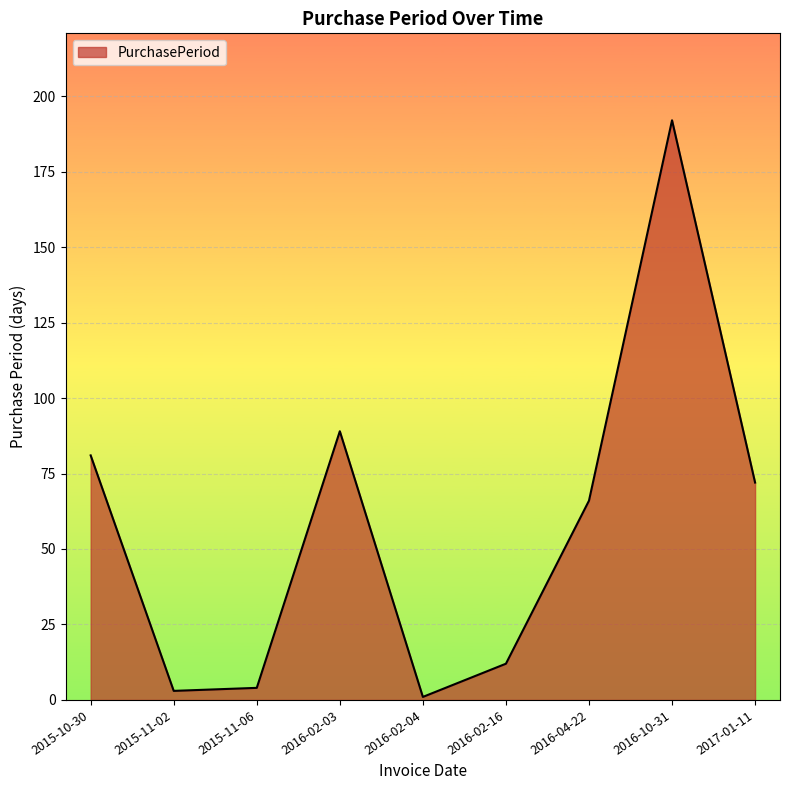

What position from the left is 2016-02-16?

6